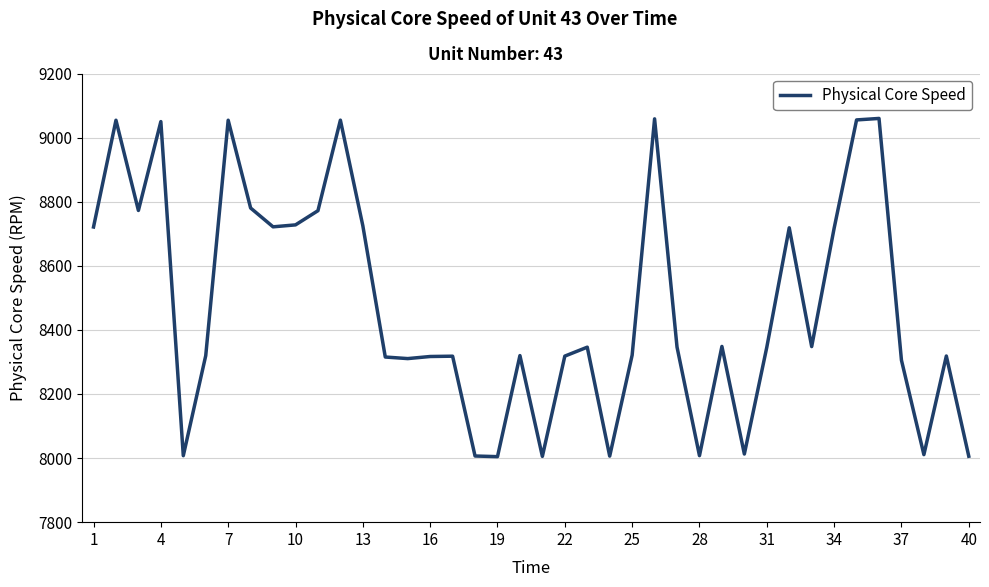

What is the difference between the maximum and minimum values?

1055.4